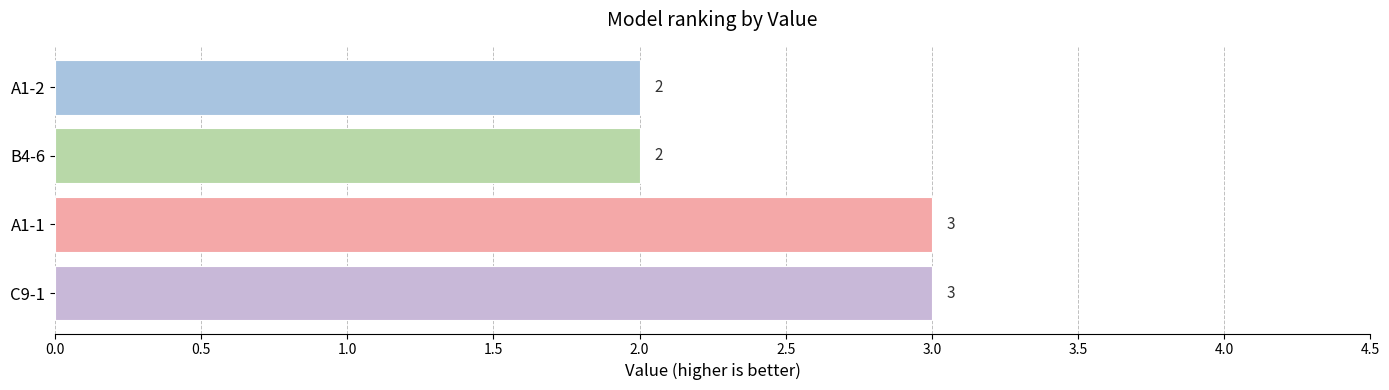

How many values are below 3?

2